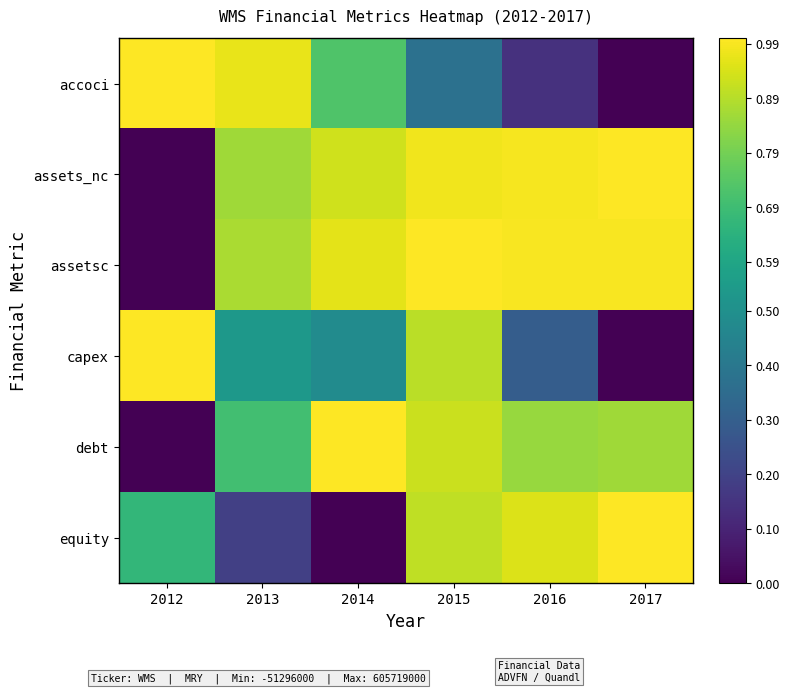

Which has a higher value, 2015 or 2017?

2015